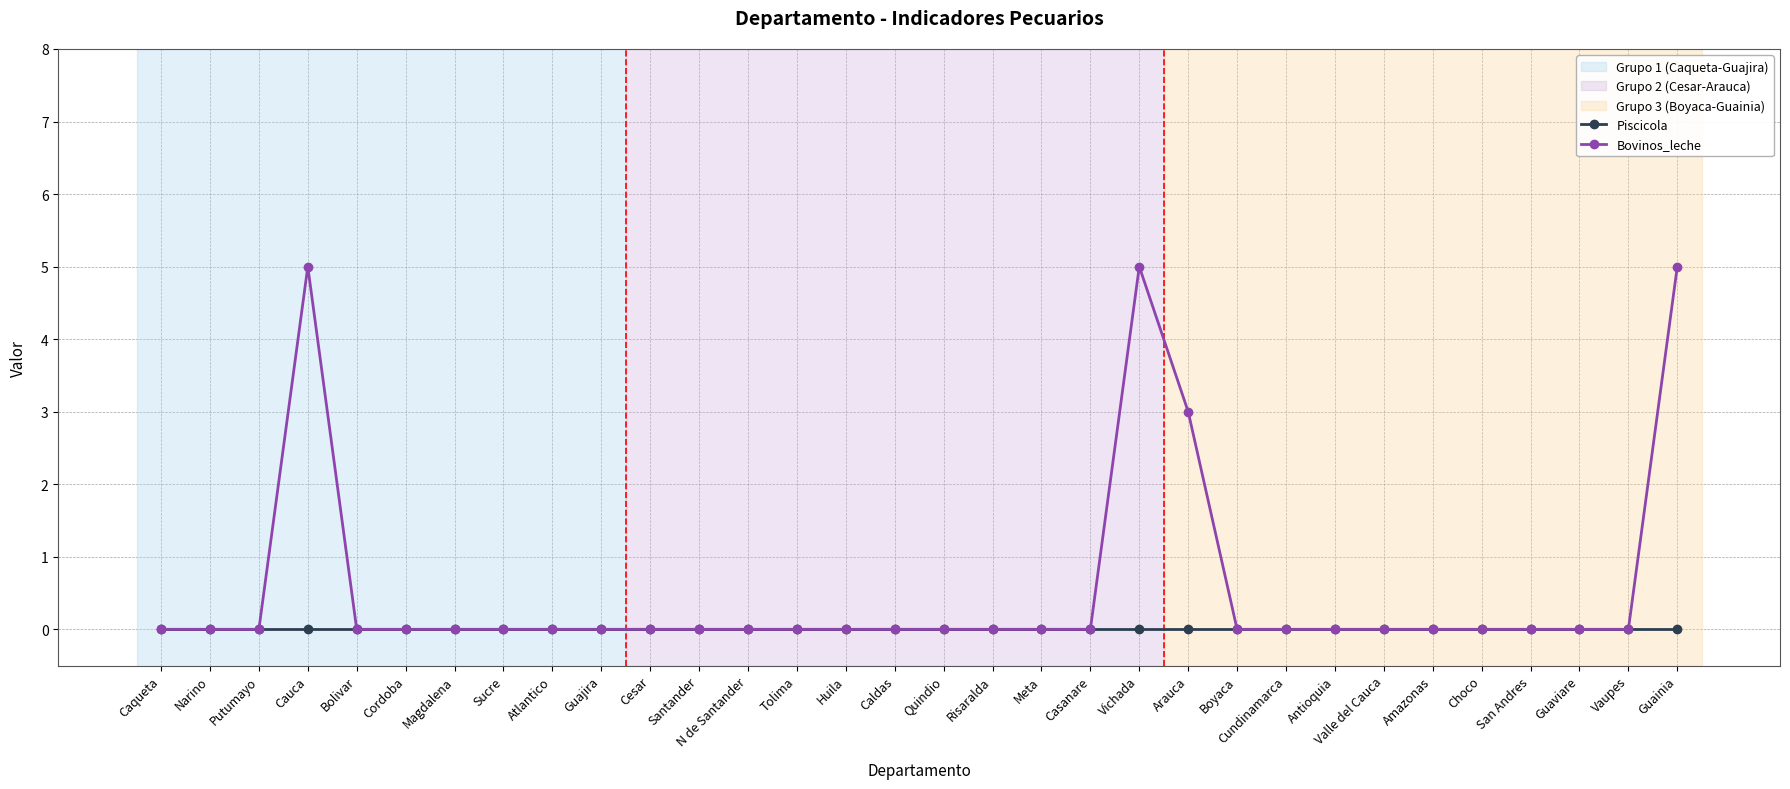

What is the label of the 17th point from the left?

Quindio